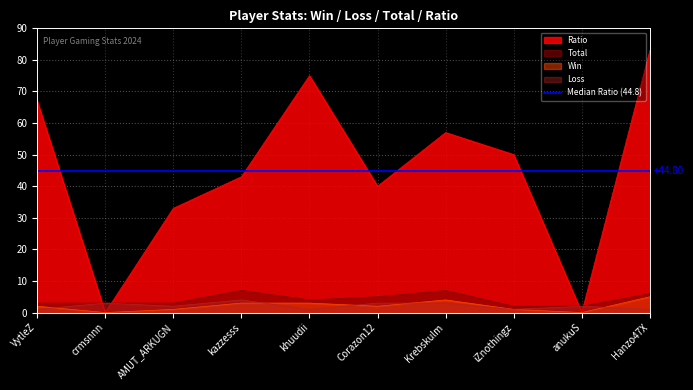

At which category does Loss reach its first local valley?

AMUT_ARKUGN